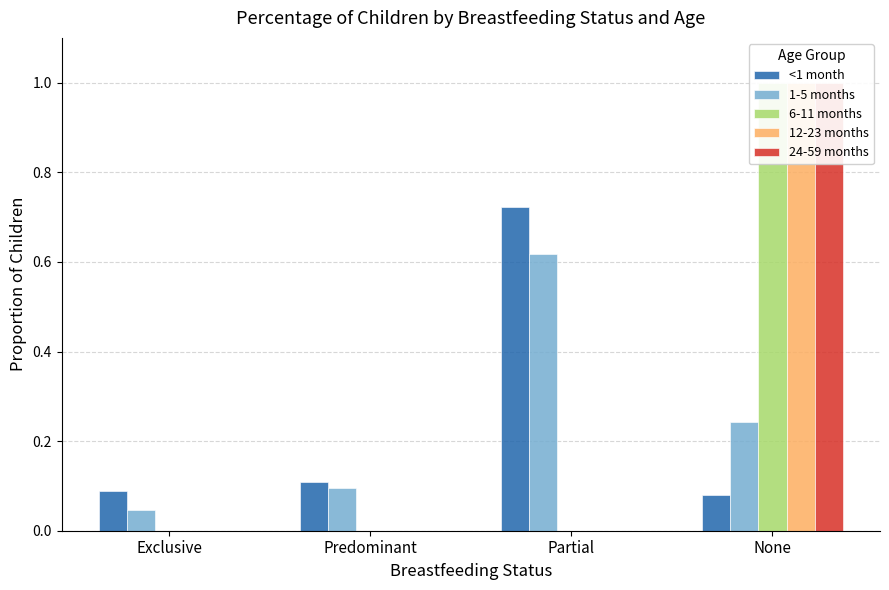

What are all the series names shown in the legend?

<1 month, 1-5 months, 6-11 months, 12-23 months, 24-59 months